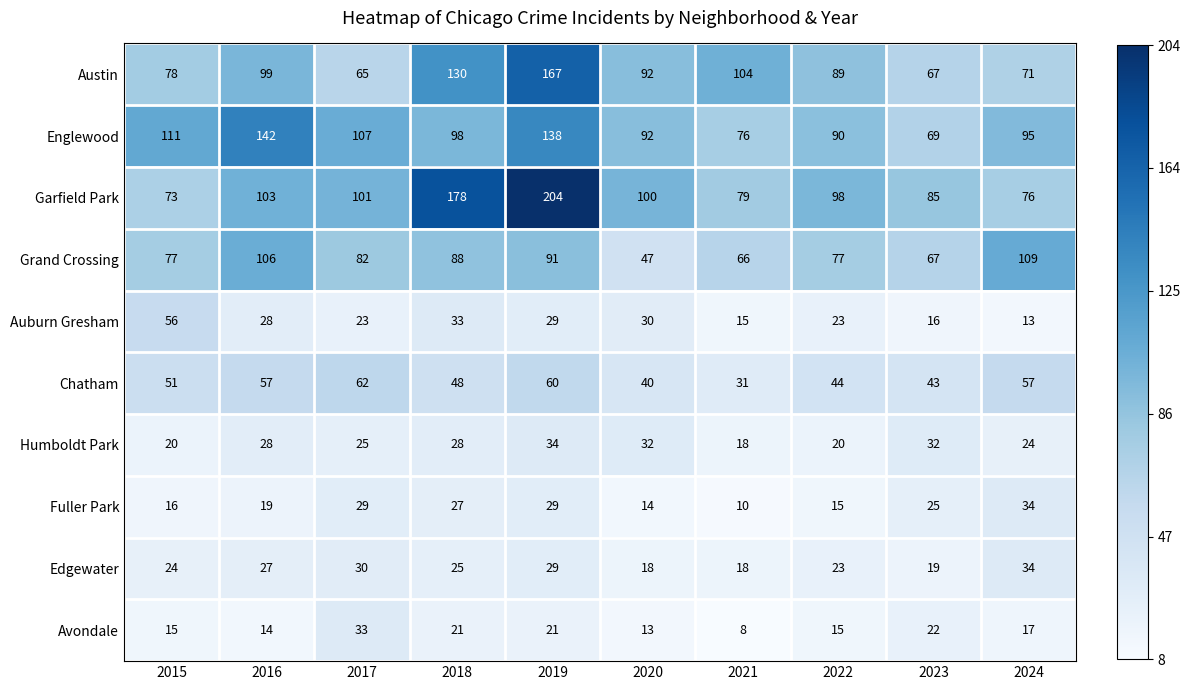

Which series has the largest total across all categories?

Garfield Park